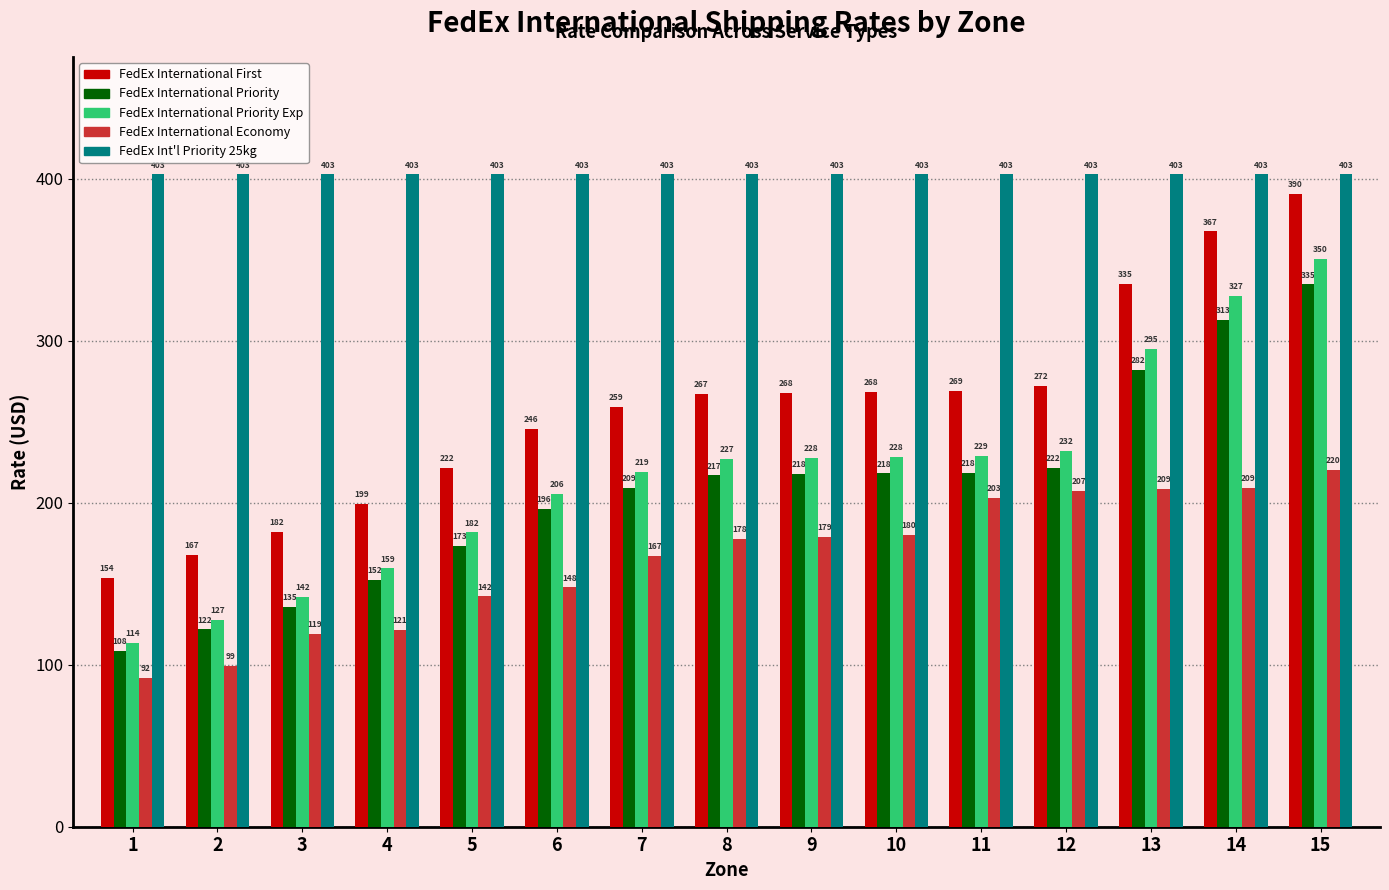

Is it true that FedEx International Priority Exp equals 127.5 at 2?

True